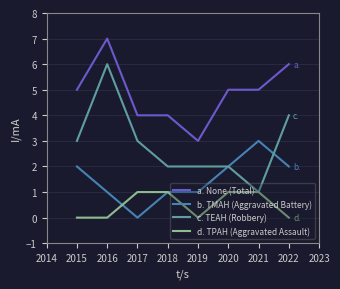

At which category is the sum across all series the highest?

2016